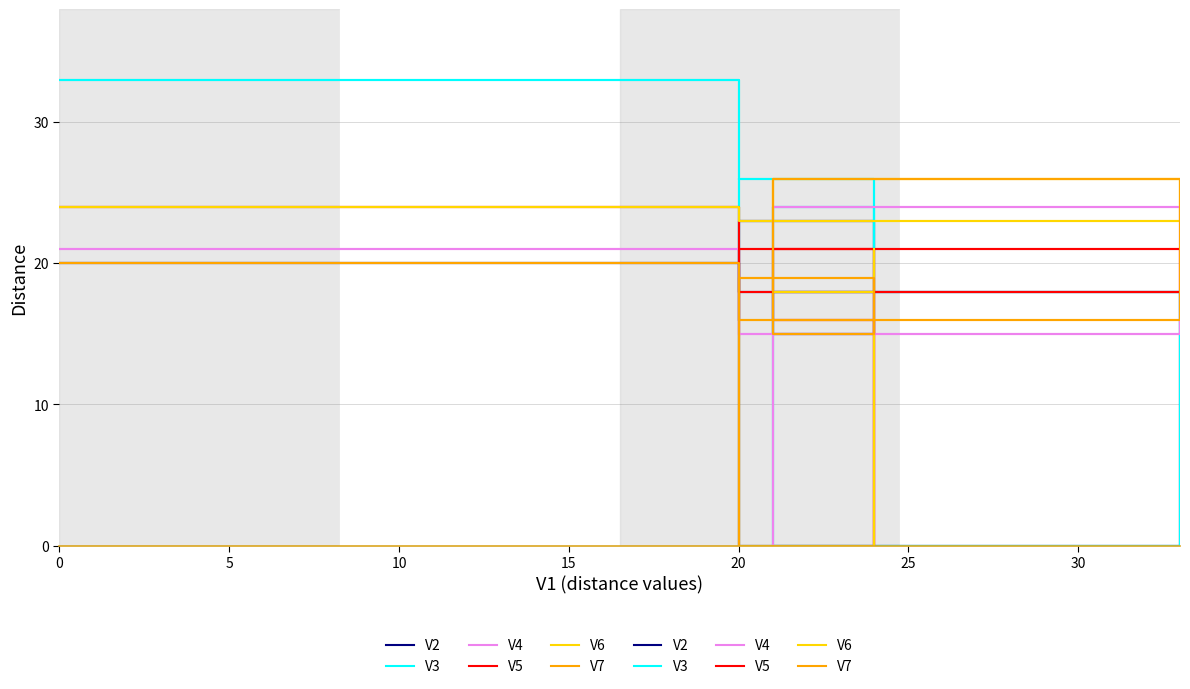

What is the difference between the maximum and minimum values in the V2 series?

23